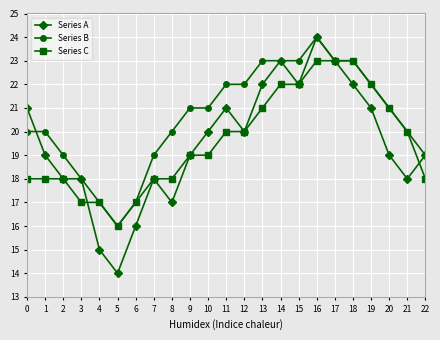

Which category has the lowest value in the Series A series?

5